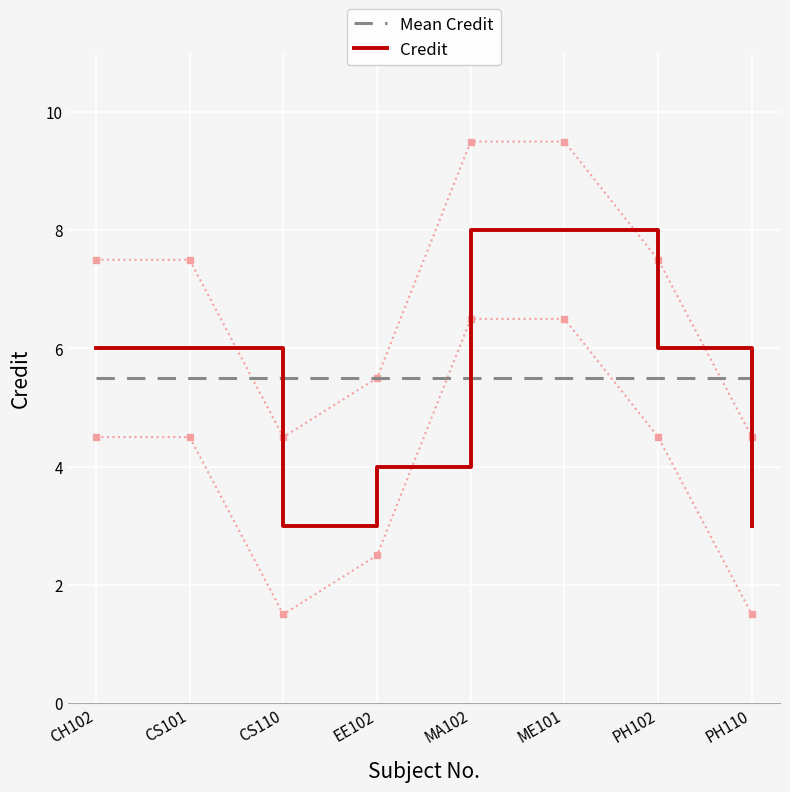

Rank the series at ME101 from highest to lowest value.

Credit, Mean Credit